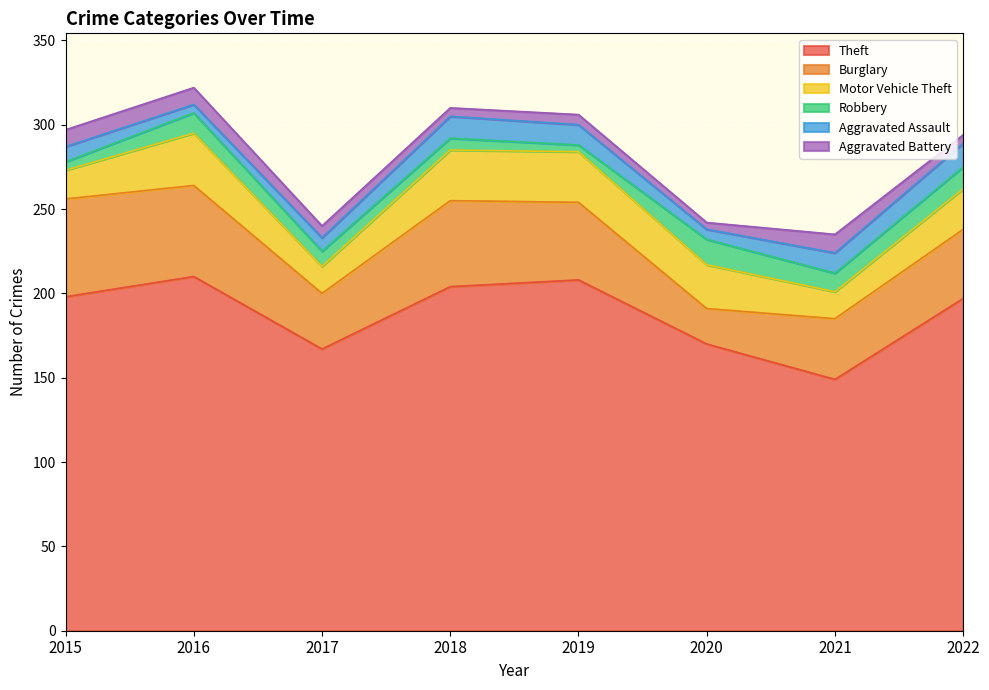

Reading left to right, what are all the values shown in this chart?

Theft: 2015=198	2016=210	2017=167	2018=204	2019=208	2020=170	2021=149	2022=197
Burglary: 2015=58	2016=54	2017=33	2018=51	2019=46	2020=21	2021=36	2022=41
Motor Vehicle Theft: 2015=17	2016=31	2017=16	2018=30	2019=30	2020=26	2021=16	2022=24
Robbery: 2015=5	2016=12	2017=9	2018=7	2019=4	2020=15	2021=11	2022=13
Aggravated Assault: 2015=9	2016=5	2017=8	2018=13	2019=12	2020=6	2021=12	2022=14
Aggravated Battery: 2015=10	2016=10	2017=7	2018=5	2019=6	2020=4	2021=11	2022=5